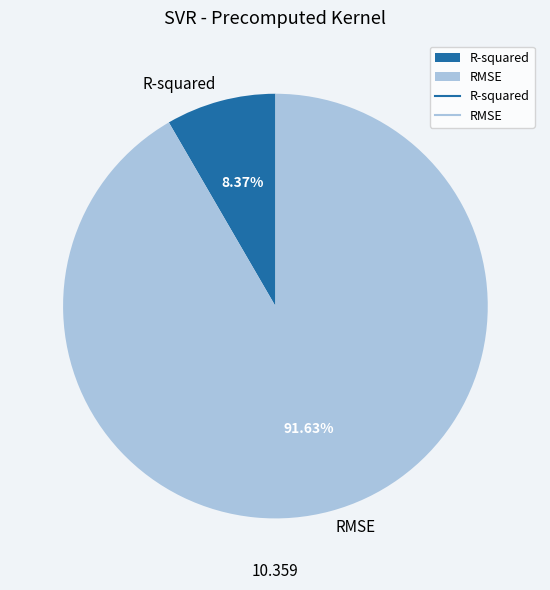

Rank the categories by value from highest to lowest.

RMSE, R-squared